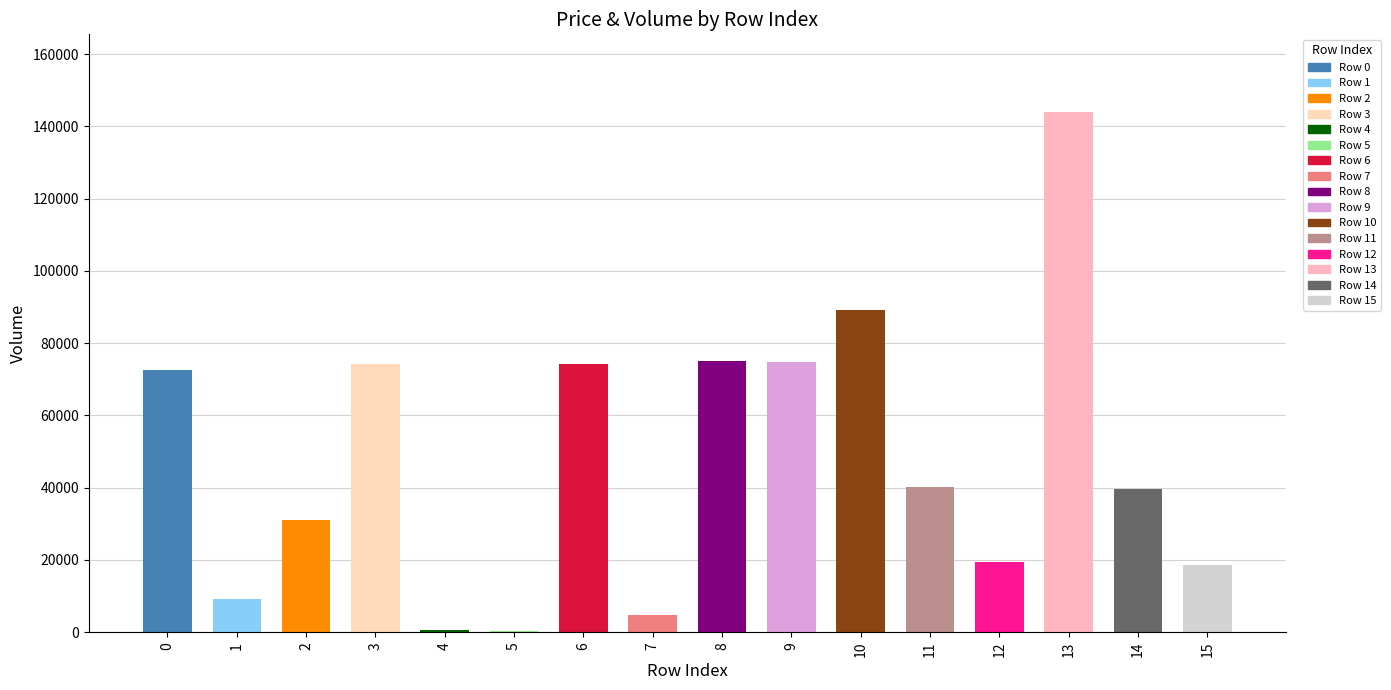

Are the bars grouped side by side (vs. stacked)?

No